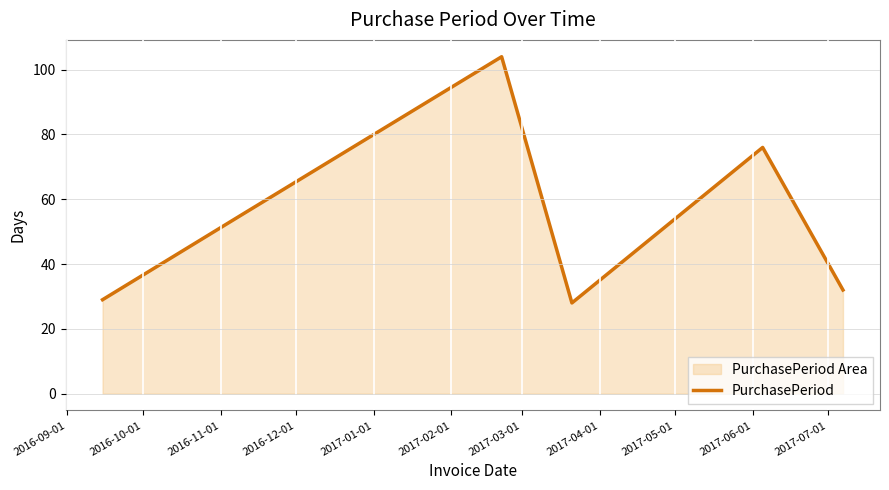

What is the average value?

54